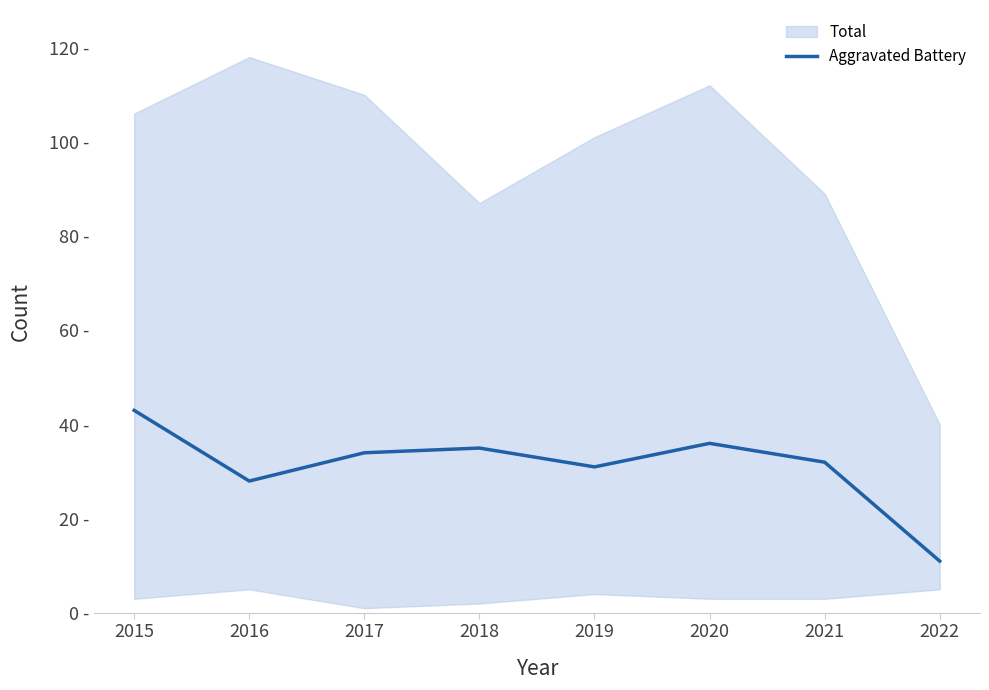

What is the change in value from 2016 to 2022?

-17